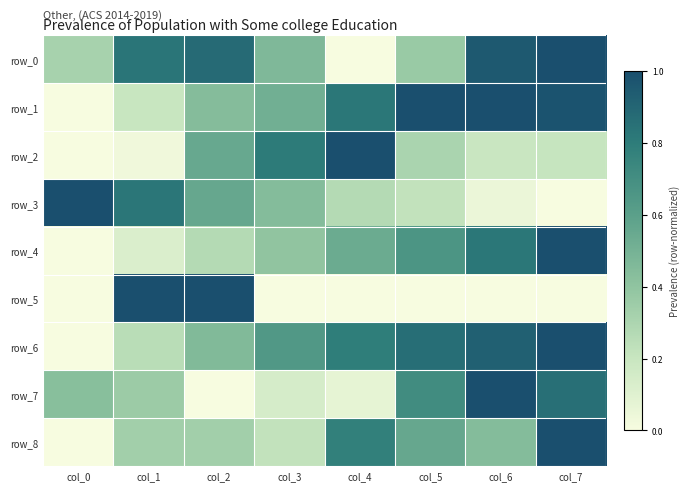

Is the value of row_8 at col_2 greater than the value of row_7 at col_3?

Yes